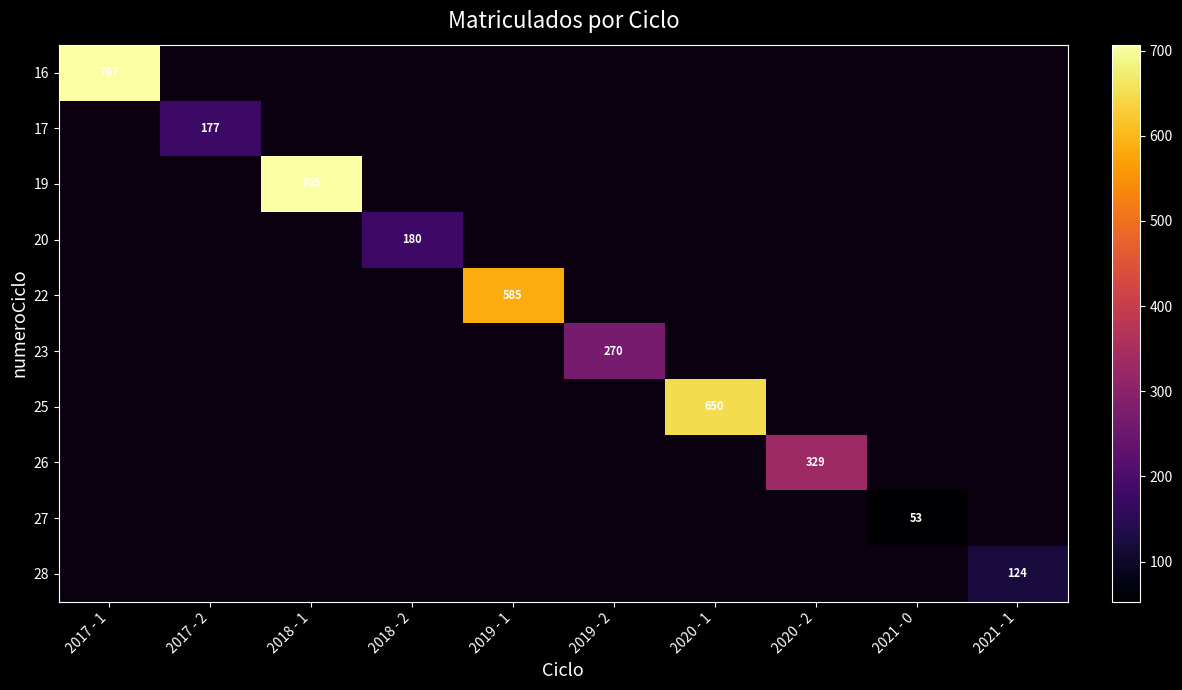

The value of 27 at 2021 - 0 is 33. True or false?

False